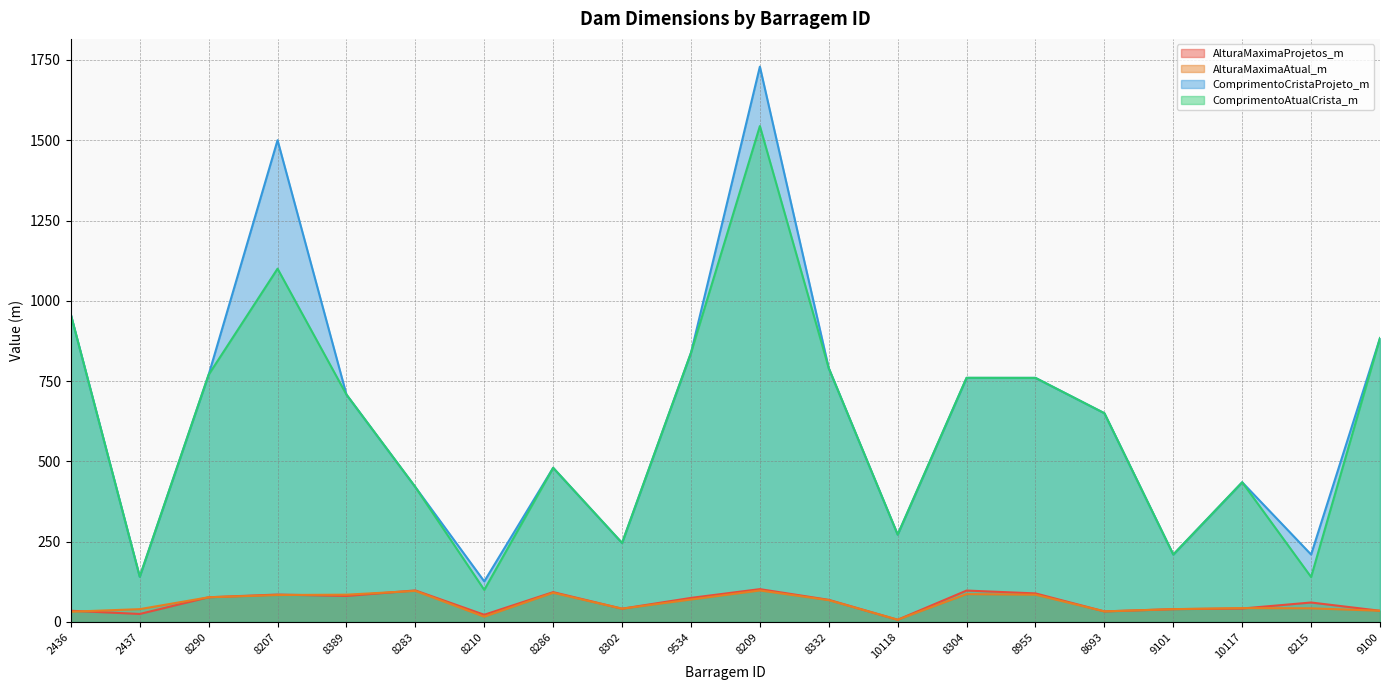

True or false: ComprimentoAtualCrista_m and ComprimentoCristaProjeto_m intersect in this chart.

False